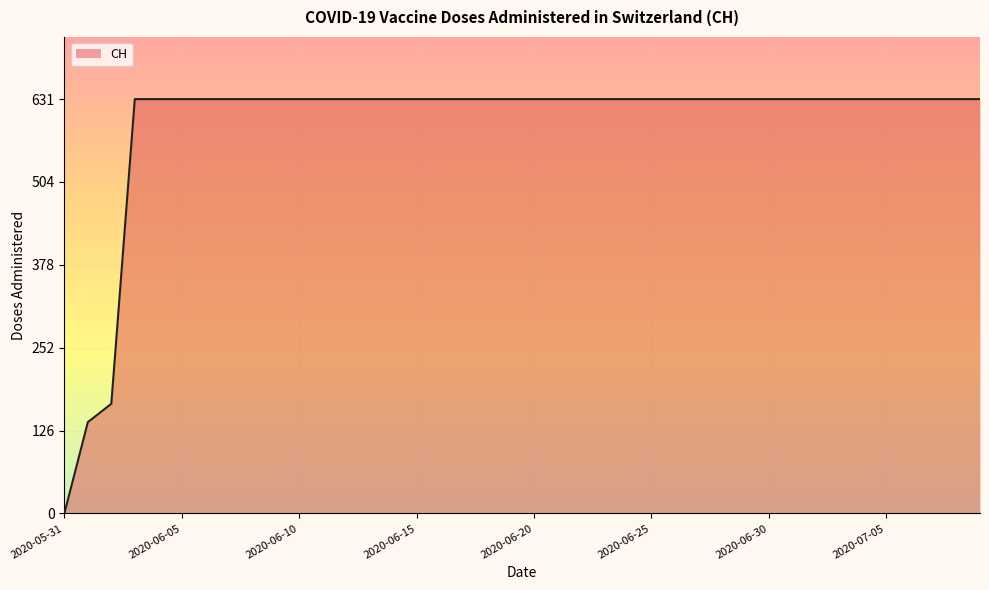

What is the greatest value displayed?

631